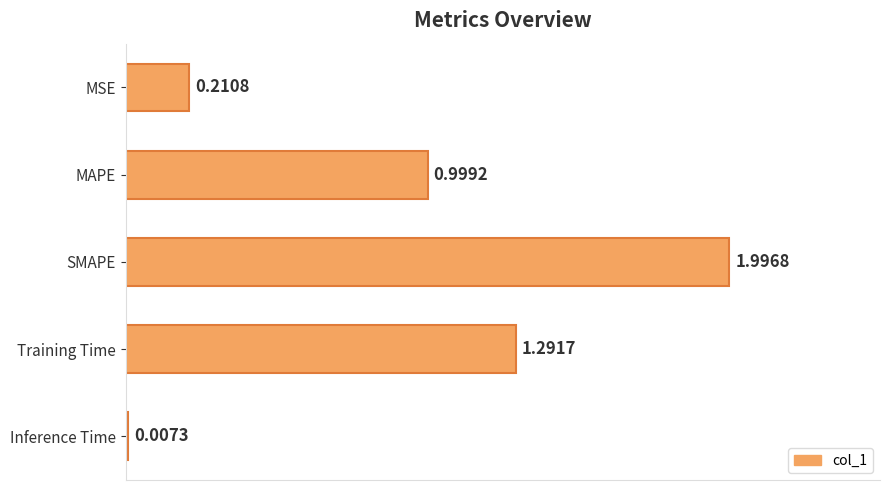

What is the change in value from MAPE to Inference Time?

-1.0